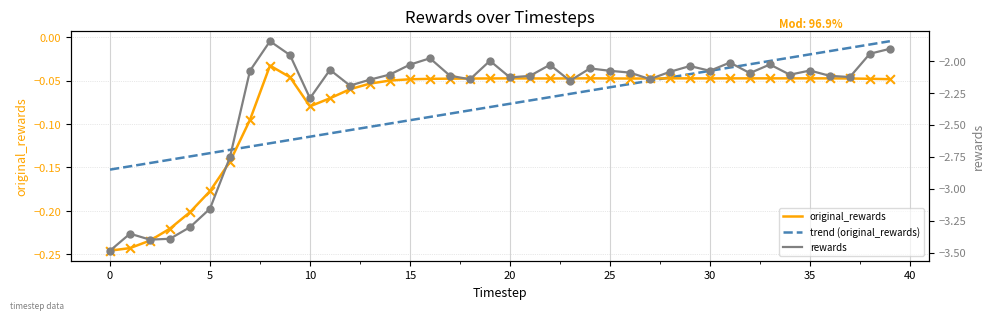

What is the total value across all series at 0?

-3.7